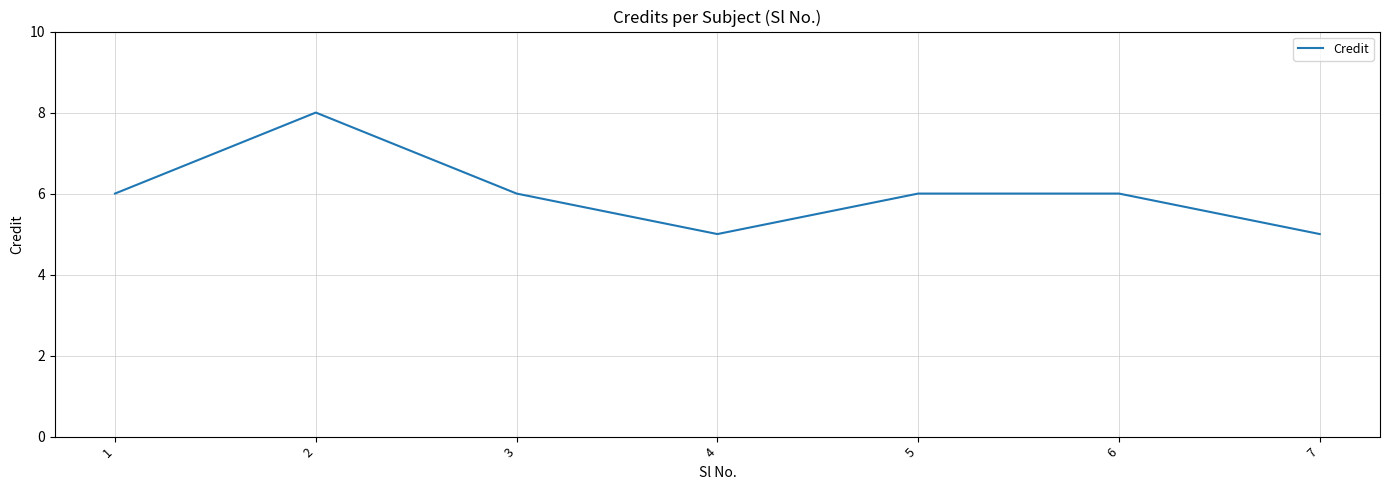

How many series are shown in this chart?

1